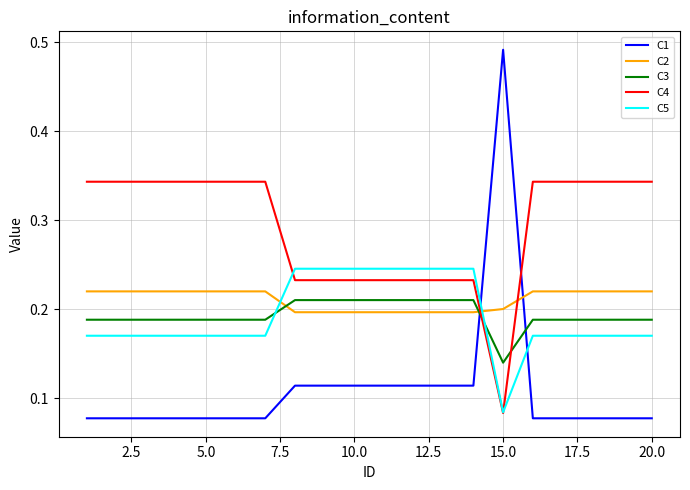

True or false: C2 and C5 intersect in this chart.

True